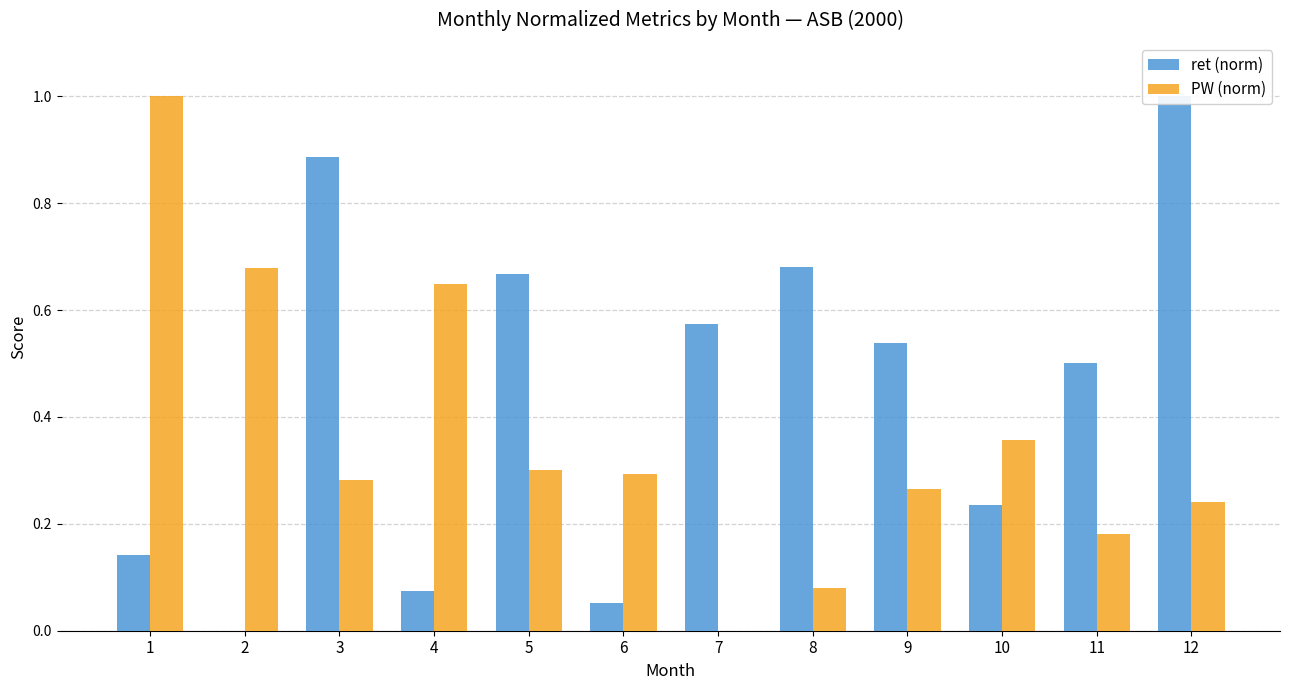

What is the average value of the ret (norm) series?

0.4